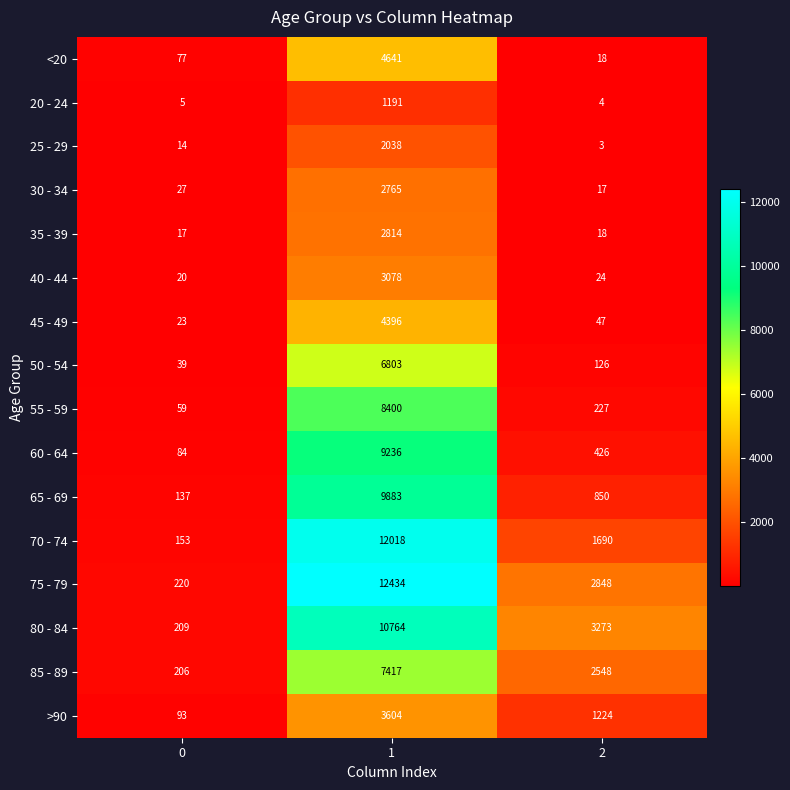

Rank the series at 0 from highest to lowest value.

75 - 79, 80 - 84, 85 - 89, 70 - 74, 65 - 69, >90, 60 - 64, <20, 55 - 59, 50 - 54, 30 - 34, 45 - 49, 40 - 44, 35 - 39, 25 - 29, 20 - 24